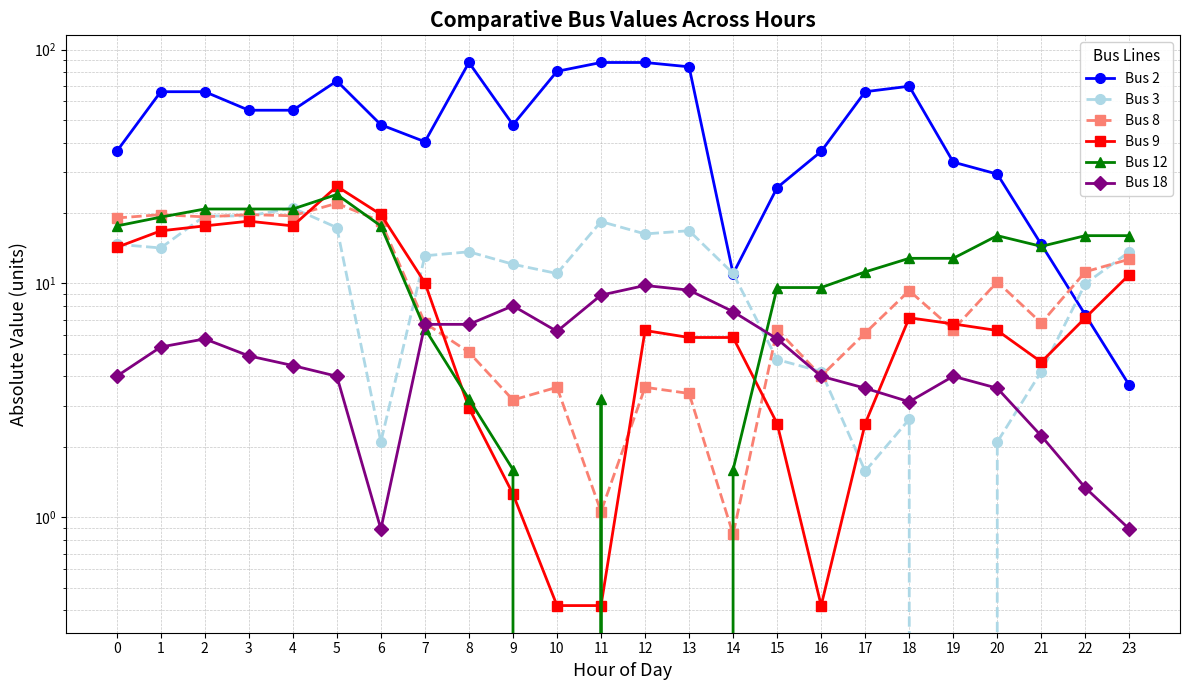

Is the value of Bus 3 at 23 greater than the value of Bus 18 at 4?

Yes